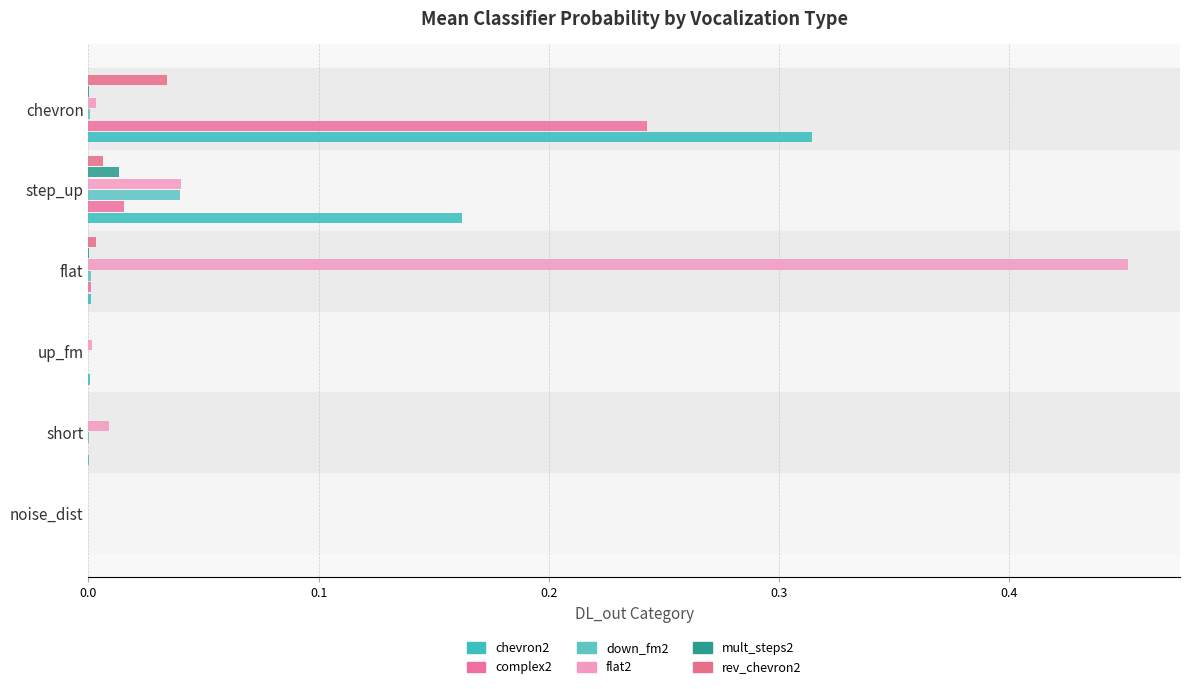

How many data points does each series have?

6